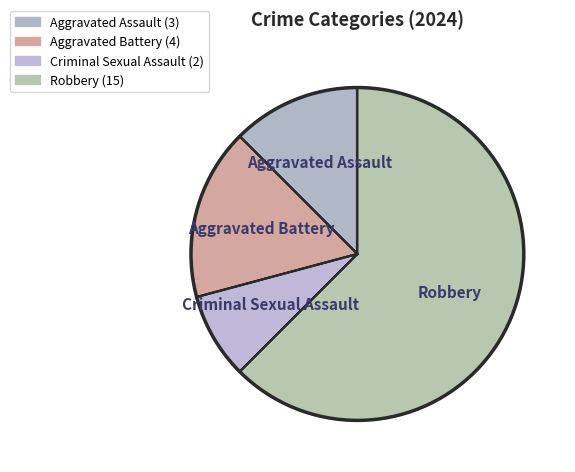

What is the change in value from Aggravated Battery to Robbery?

+11